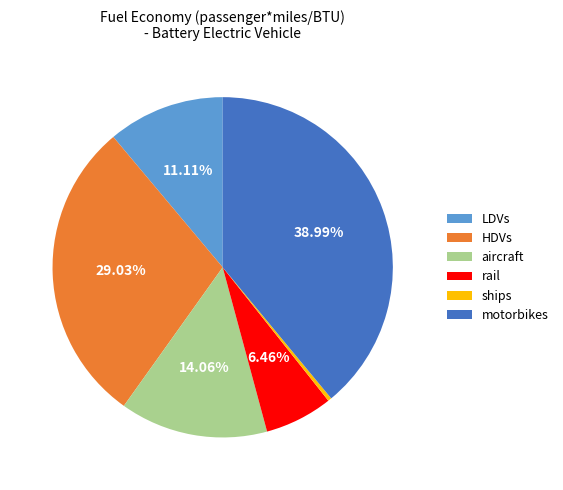

Between aircraft and motorbikes, which is larger?

motorbikes